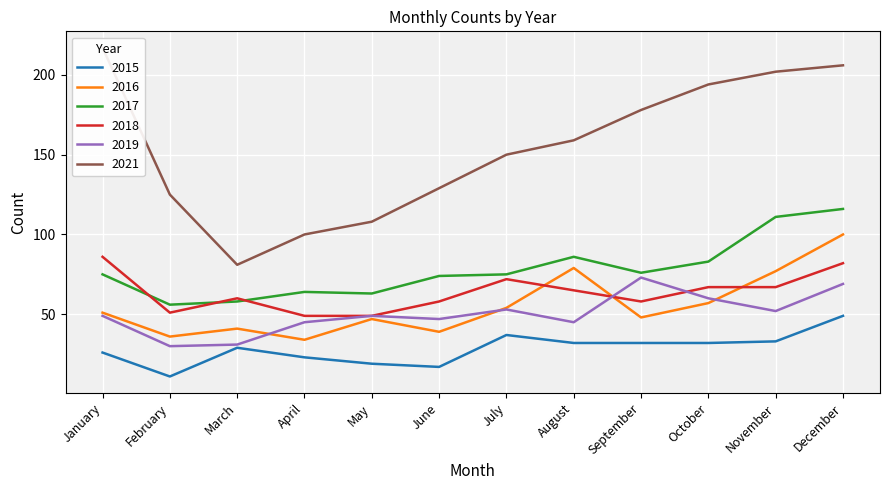

True or false: 2018 has a value of 16 at April.

False